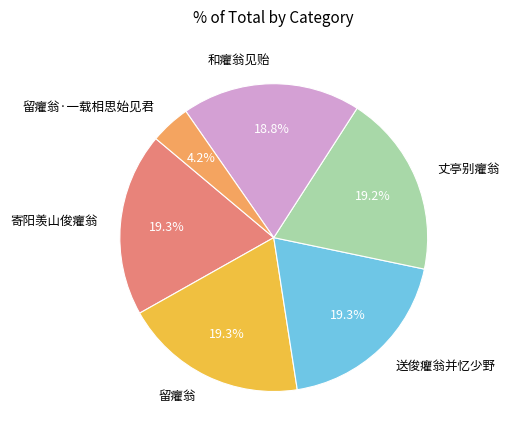

How many segments does this pie chart have?

6